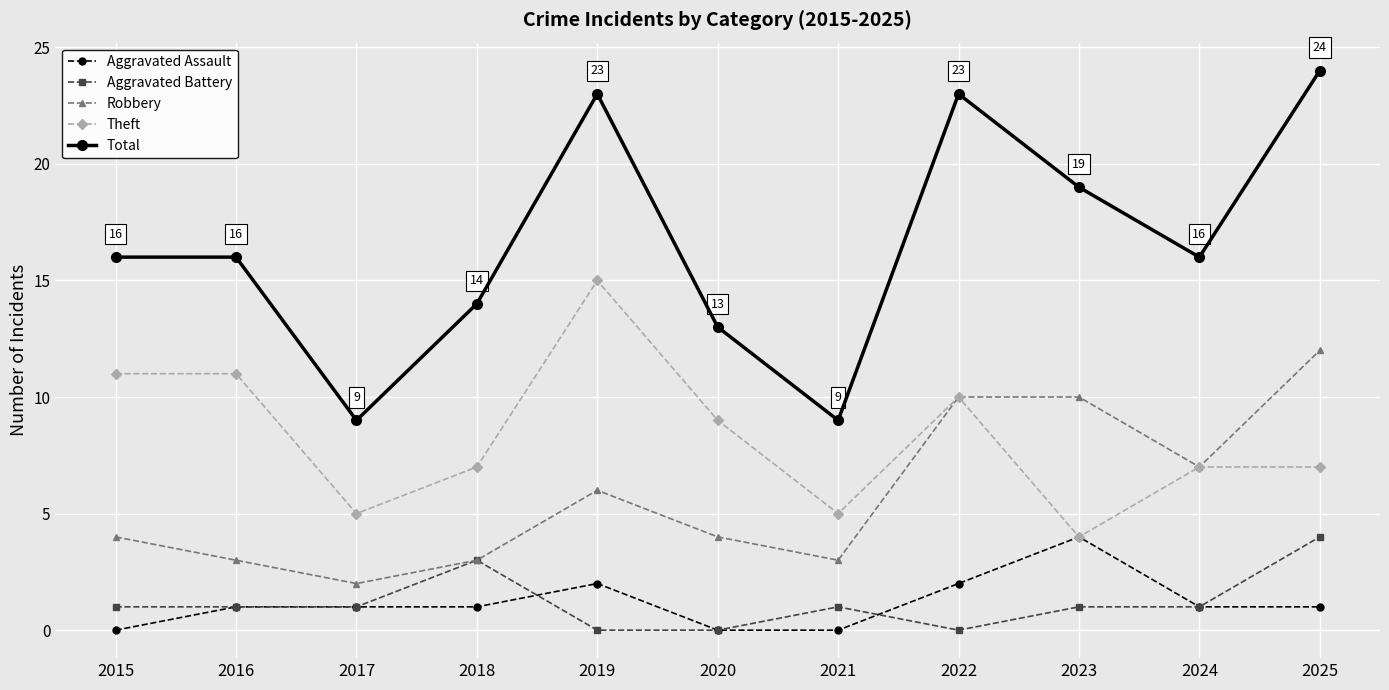

How many lines are shown in the chart?

5